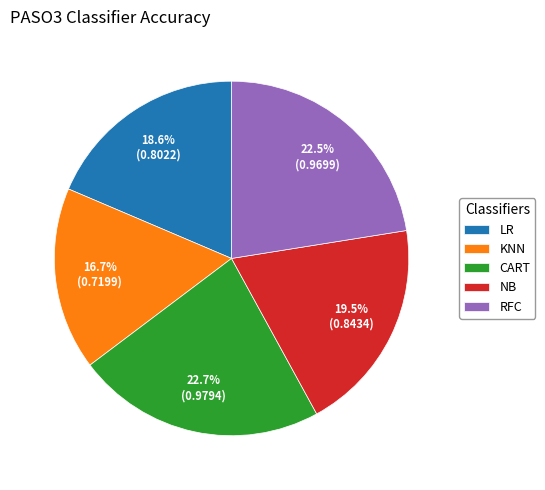

What is the smallest slice in the pie chart?

KNN